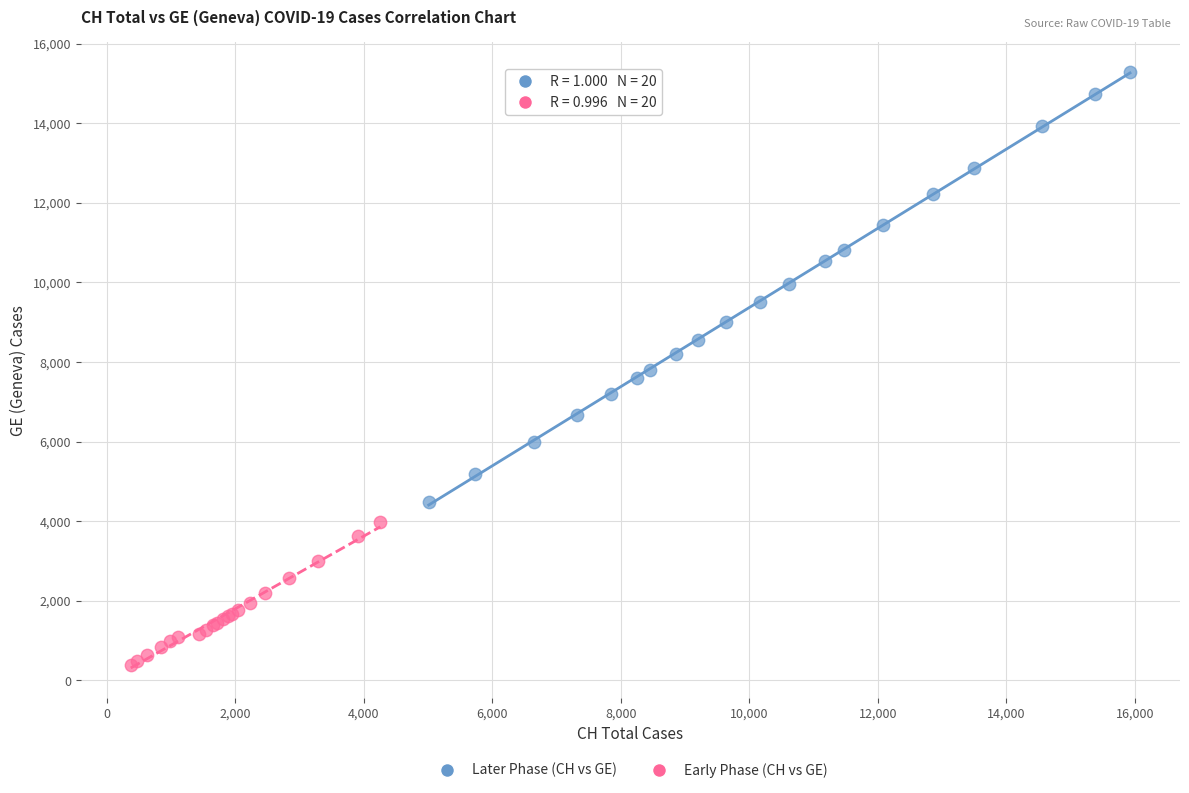

Which series reaches the maximum Y coordinate?

Later Phase (CH vs GE)